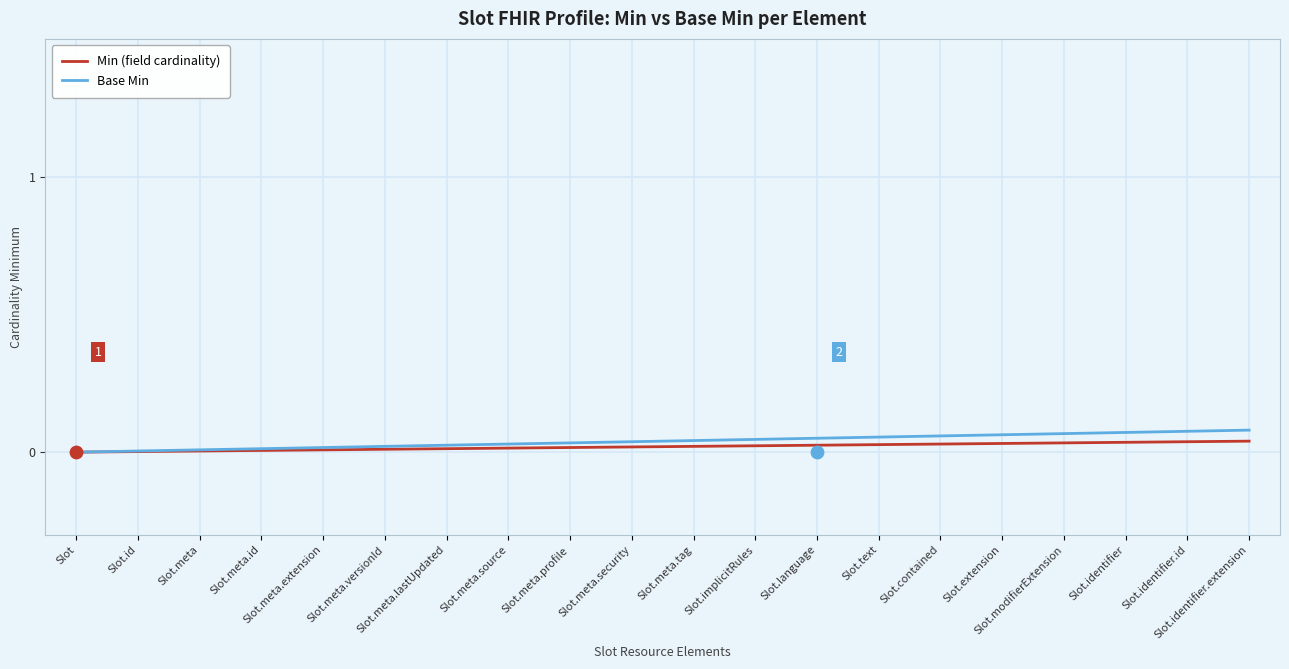

Which series contains the lowest Y value?

Min (field cardinality)